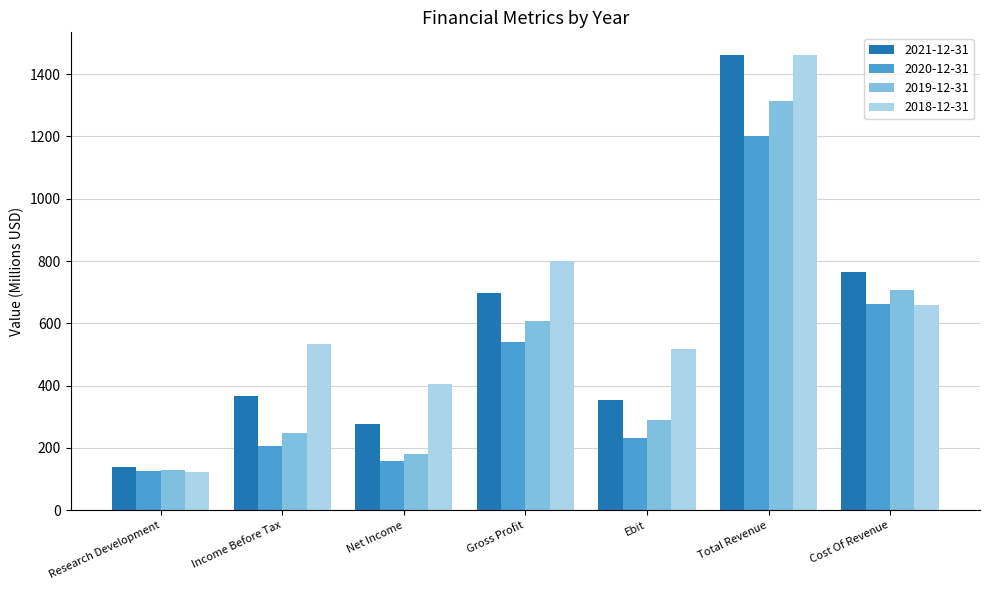

What is the label of the 2nd bar from the right?

Total Revenue